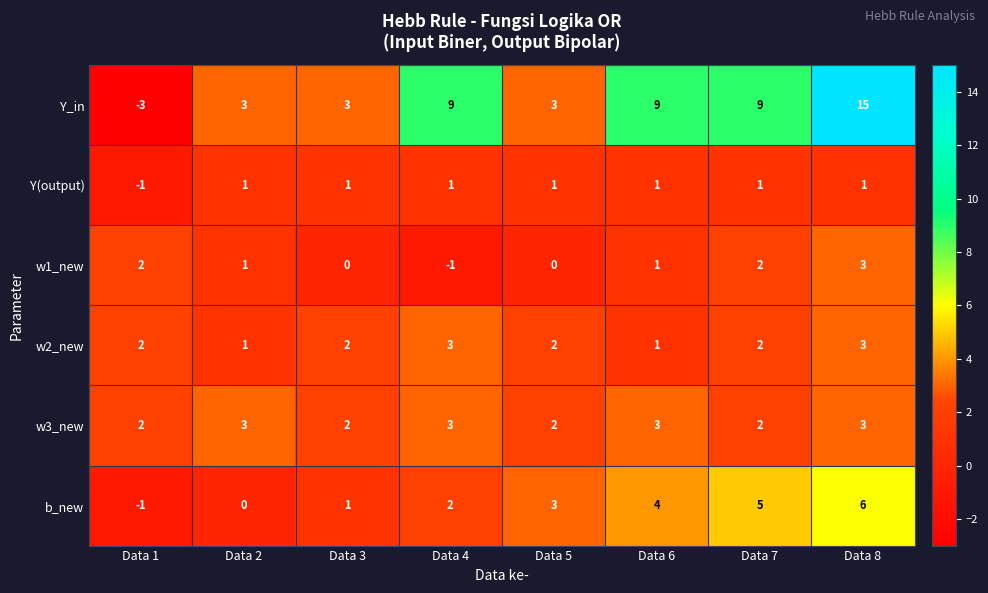

How many categories are shown in the chart?

8